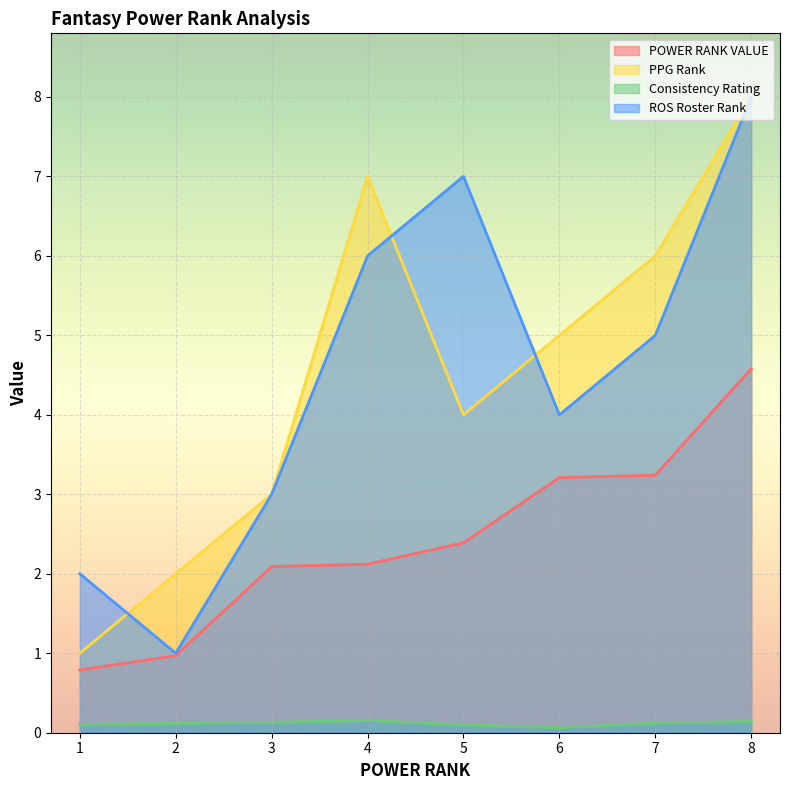

How many lines are shown in the chart?

4